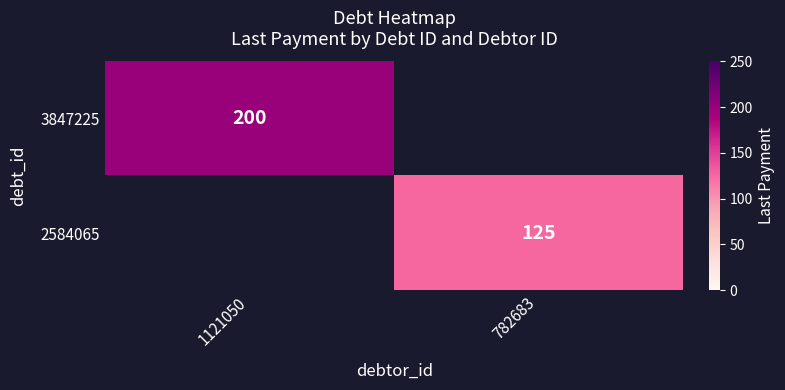

Between 782683 and 1121050, which is larger?

1121050